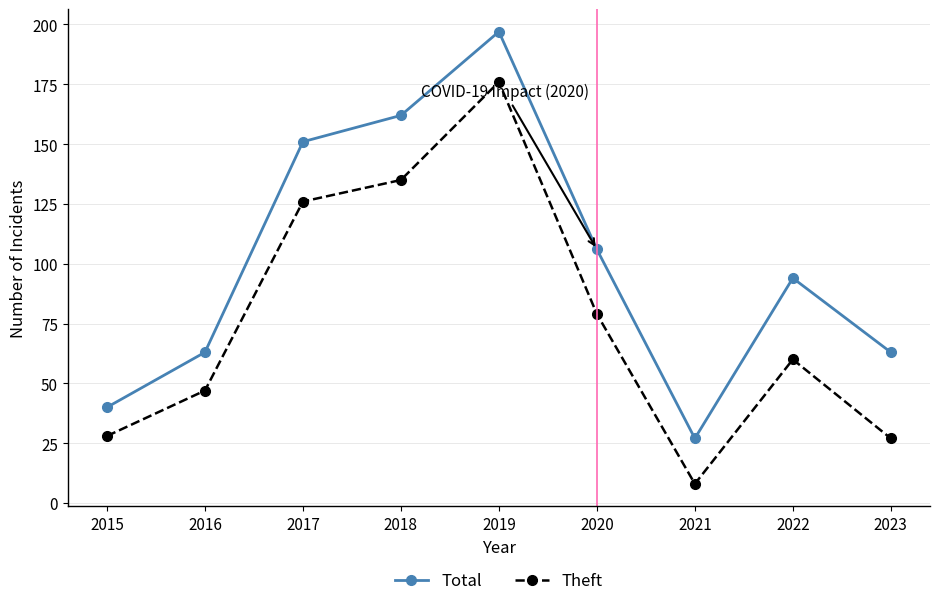

Which category has the highest value across all series?

2019